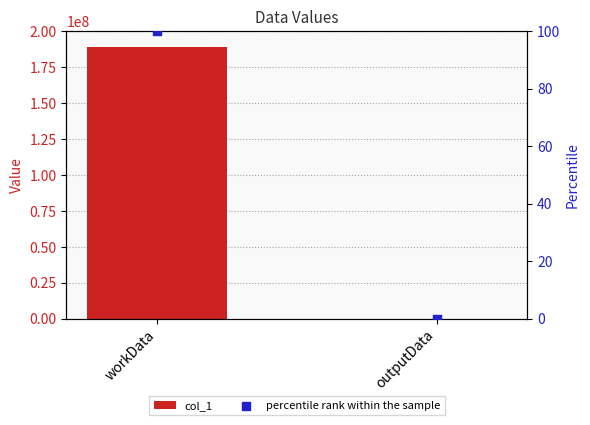

Which series has the largest total across all categories?

col_1